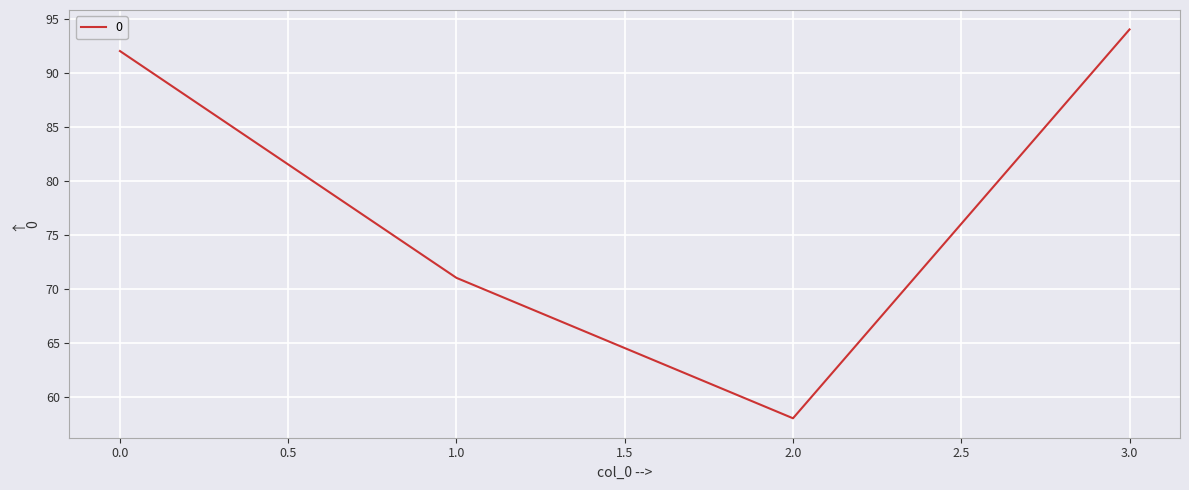

How many lines are shown in the chart?

1